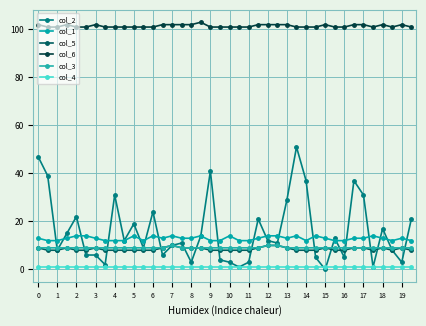

Count the number of categories in the chart.

40